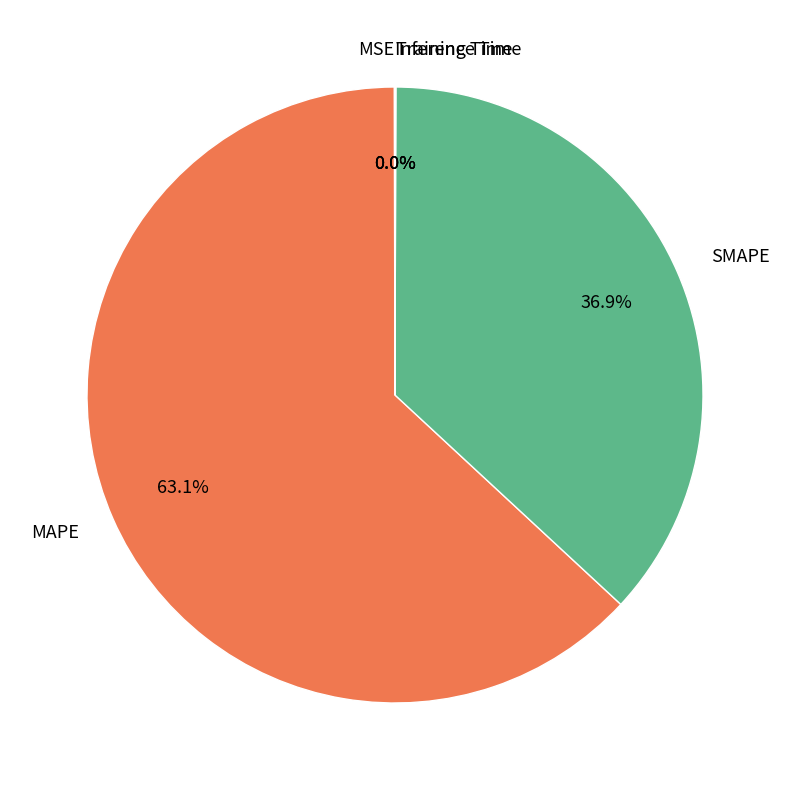

Do SMAPE and MAPE together represent more than half of the pie?

Yes